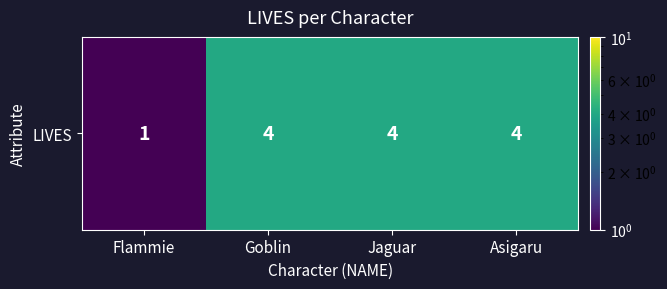

Where is the data nearest to the value 2?

Flammie